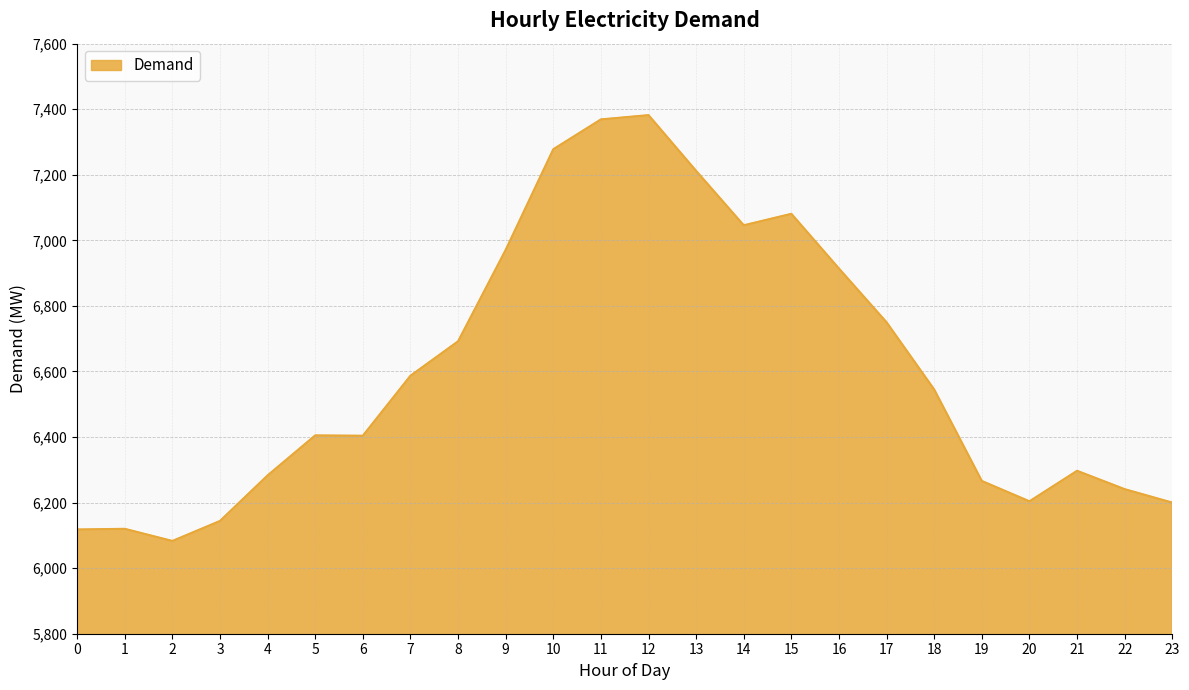

At which label does the data first exceed 6545?

7